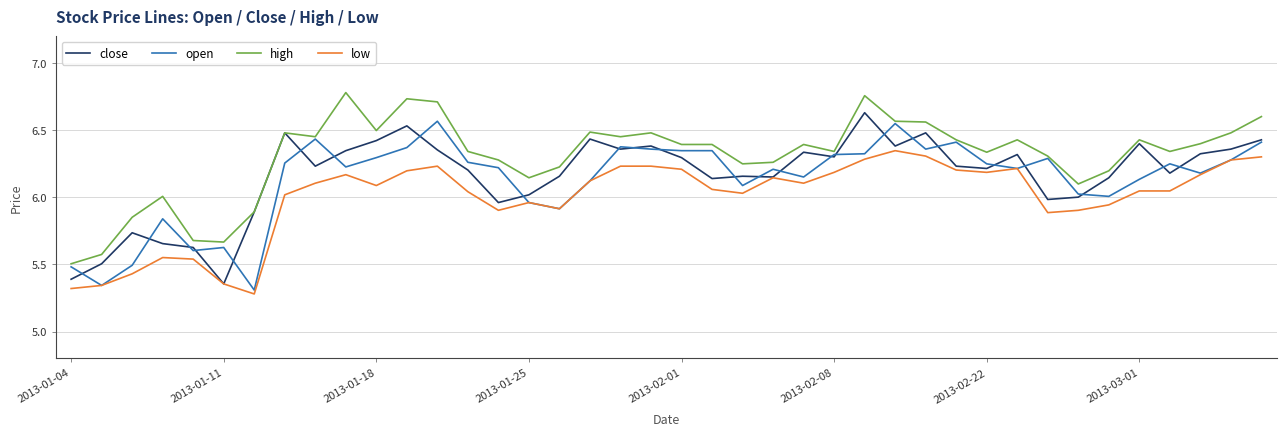

True or false: low and high cross at least once.

False